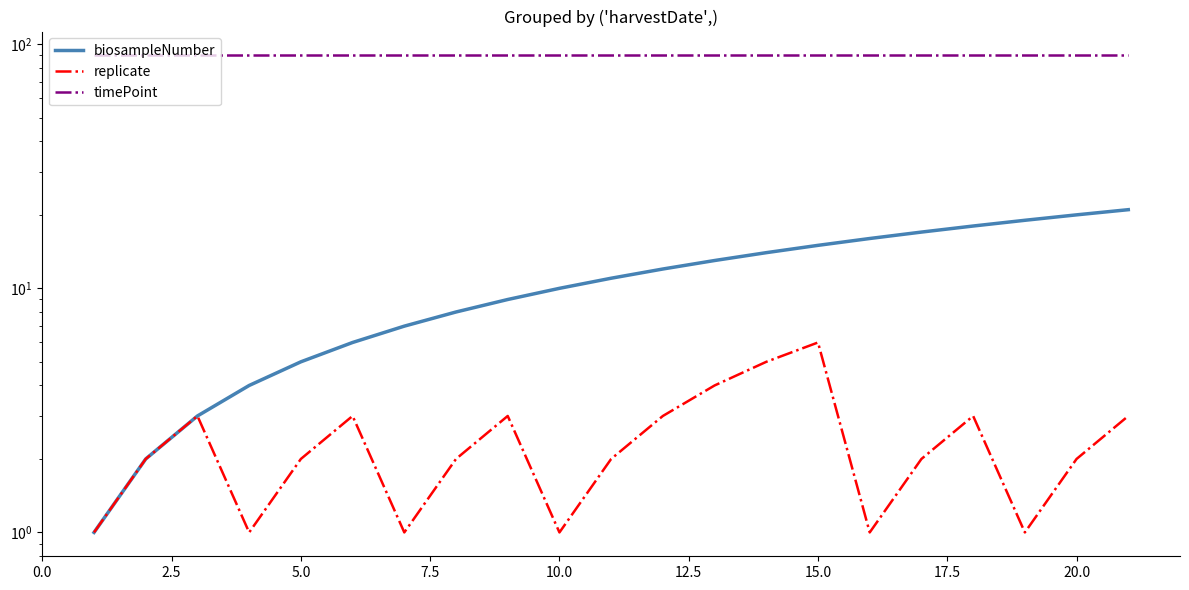

True or false: timePoint and biosampleNumber cross at least once.

False